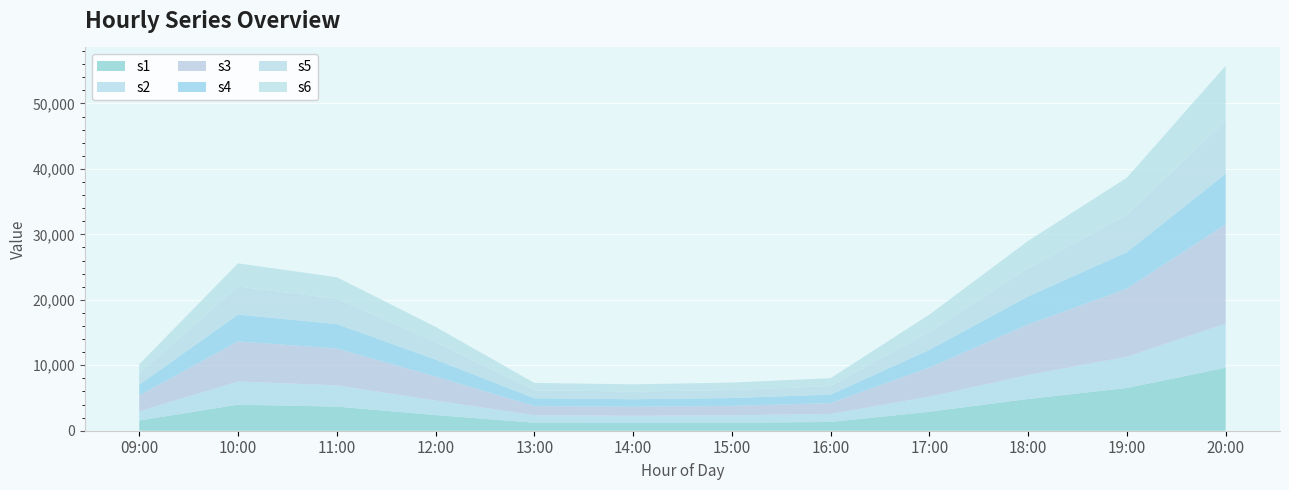

Reading left to right, list all the values displayed in this chart.

s1: 09:00=1563.4	10:00=3976.6	11:00=3683.4	12:00=2400.4	13:00=1217.4	14:00=1176.2	15:00=1217.5	16:00=1334.8	17:00=2896.0	18:00=4852.0	19:00=6533.0	20:00=9629.9
s2: 09:00=1405.7	10:00=3537.2	11:00=3247.7	12:00=2212.4	13:00=1152.9	14:00=1108.2	15:00=1142.4	16:00=1228.1	17:00=2311.8	18:00=3656.0	19:00=4767.2	20:00=6740.3
s3: 09:00=2419.8	10:00=6136.0	11:00=5627.6	12:00=3668.0	13:00=1399.4	14:00=1372.8	15:00=1440.8	16:00=1656.3	17:00=4448.1	18:00=7727.0	19:00=10401.4	20:00=15162.8
s4: 09:00=1626.4	10:00=4085.5	11:00=3737.0	12:00=2581.6	13:00=1188.7	14:00=1153.2	15:00=1196.0	16:00=1297.6	17:00=2692.3	18:00=4281.3	19:00=5568.7	20:00=7732.4
s5: 09:00=1714.6	10:00=4266.4	11:00=3880.4	12:00=2663.8	13:00=1220.5	14:00=1178.8	15:00=1214.0	16:00=1296.8	17:00=2717.8	18:00=4299.2	19:00=5692.4	20:00=8090.5
s6: 09:00=1426.8	10:00=3568.9	11:00=3275.2	12:00=2348.6	13:00=1127.8	14:00=1097.6	15:00=1146.4	16:00=1219.4	17:00=2680.0	18:00=4189.1	19:00=5707.7	20:00=8413.9